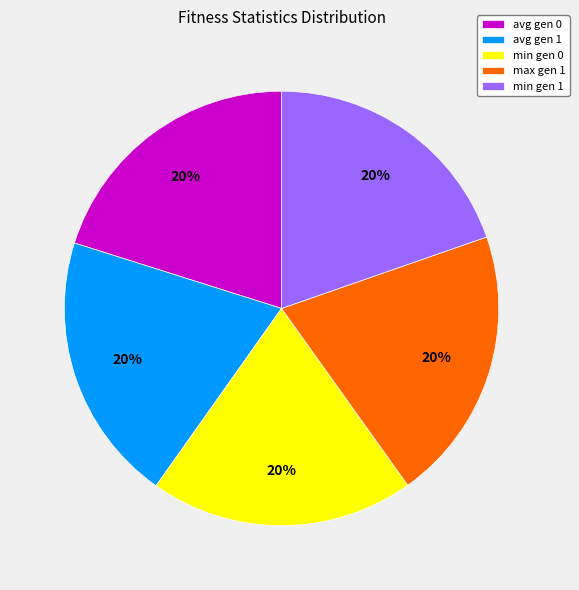

Combined, do min gen 1 and avg gen 1 account for over 50%?

No